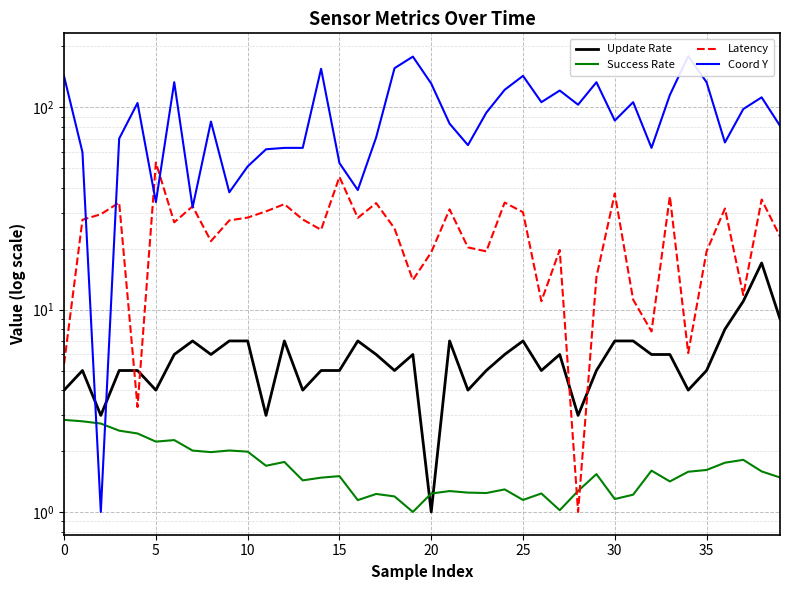

Which series has the largest total across all categories?

Coord Y